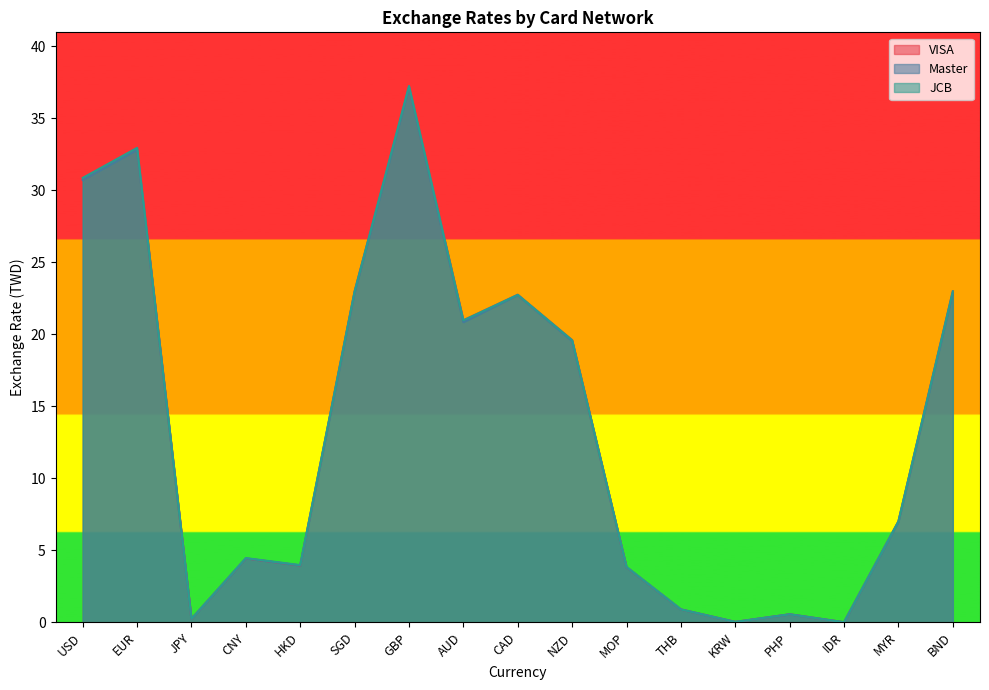

How many data points does each series have?

17